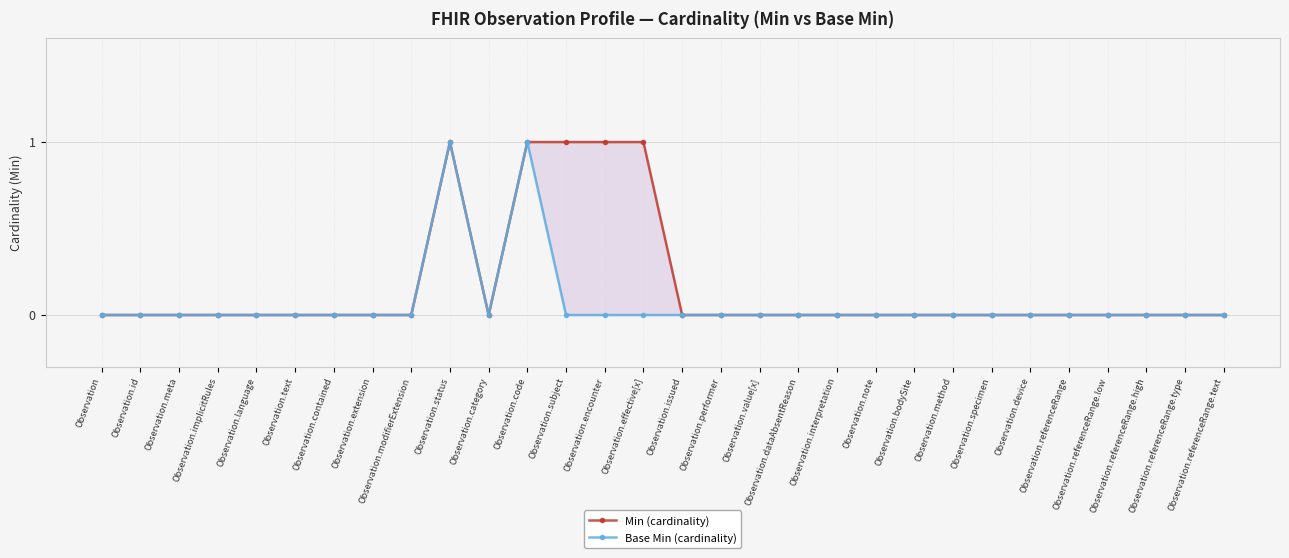

Where is the first local minimum for Min (cardinality)?

Observation.category